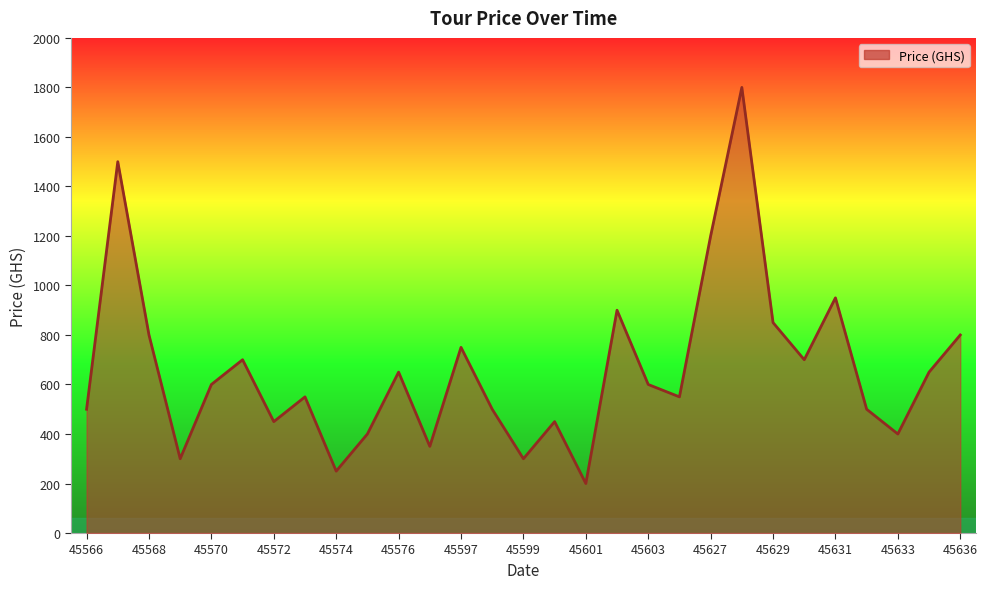

Does the chart have visible grid lines?

No